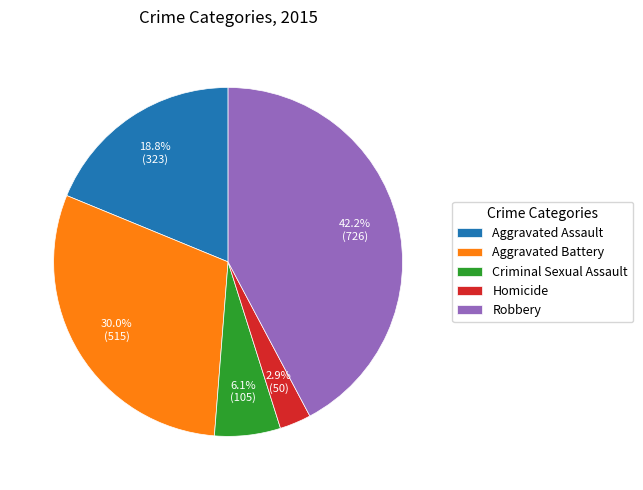

Which slice is the smallest?

Homicide